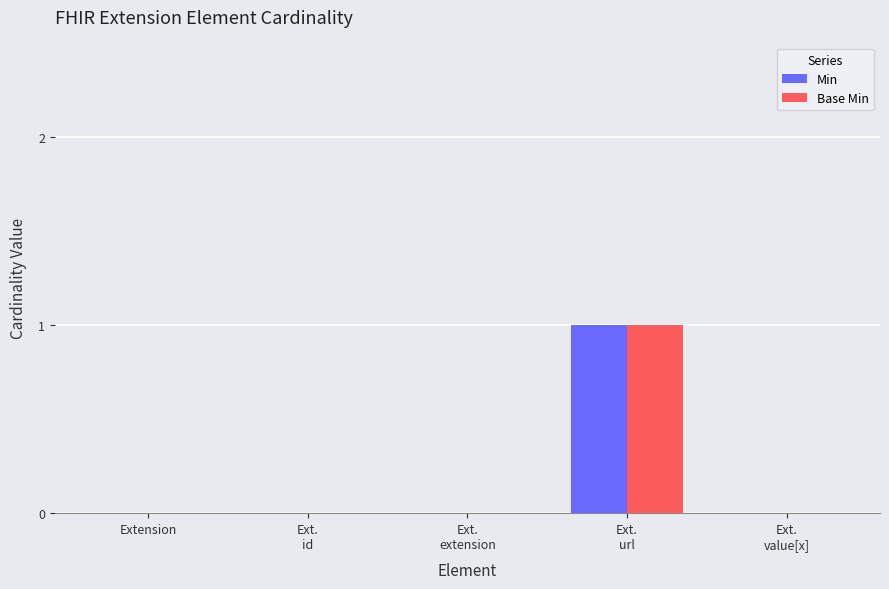

What are all the series names shown in the legend?

Min, Base Min